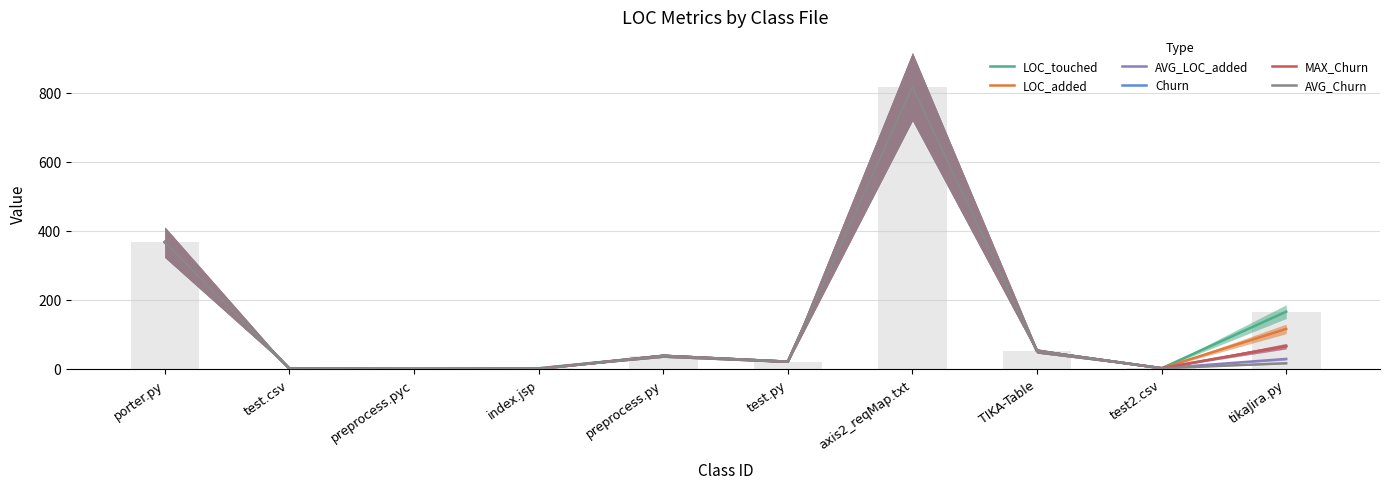

What is the sum of the LOC_touched values at TIKA-Table and porter.py?

419.0